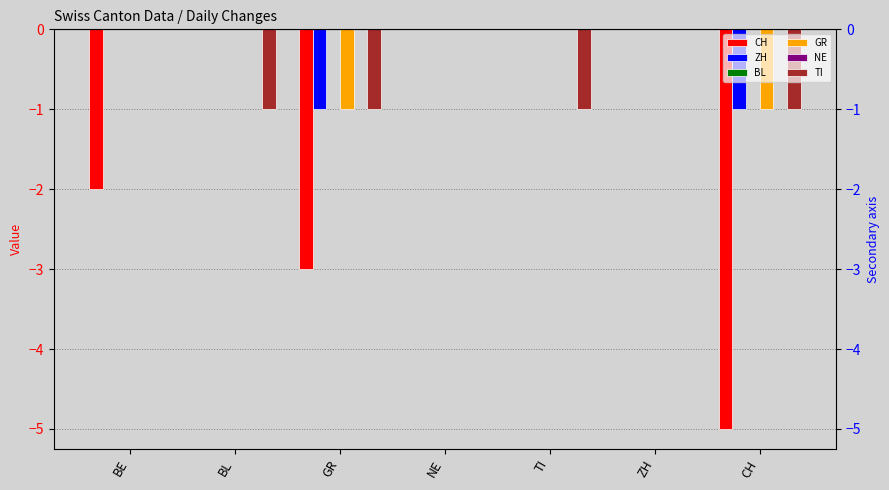

Between BE and NE, which is larger?

NE